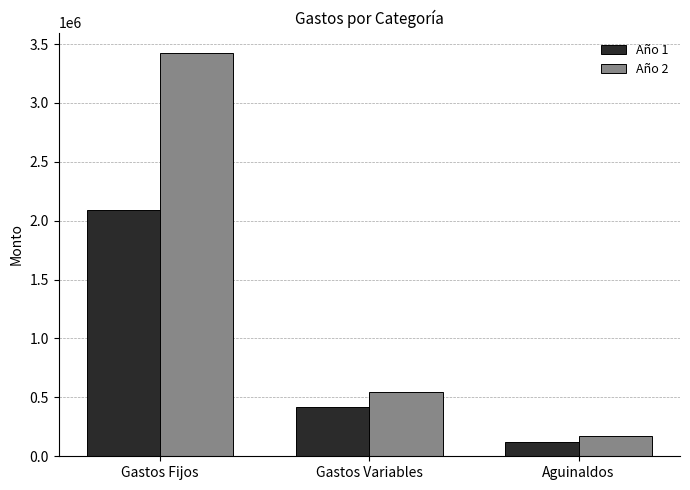

Rank the series by their maximum value, from lowest to highest.

Año 1, Año 2